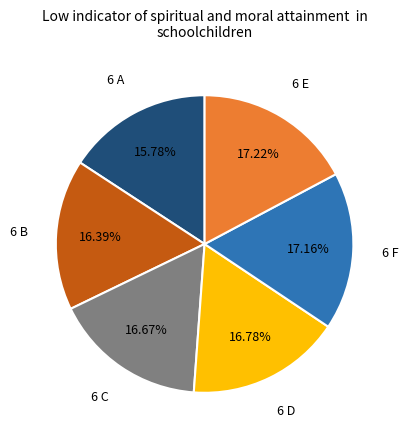

Count the number of slices in the pie.

6